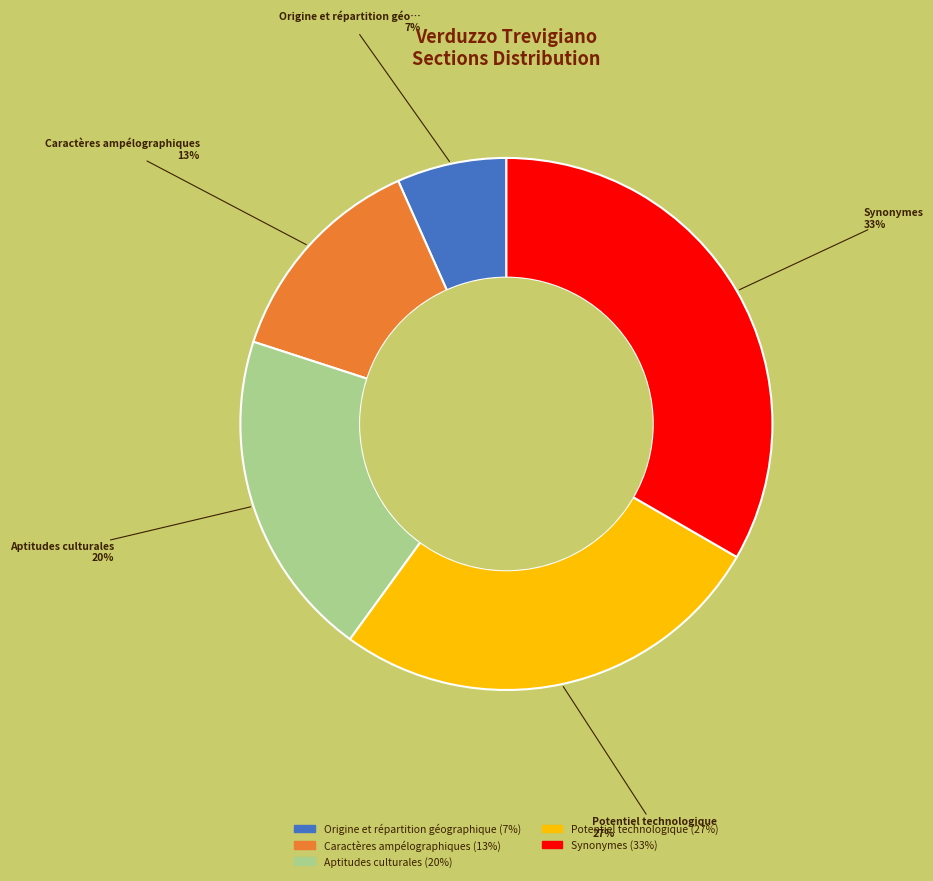

True or false: Origine et répartition géographique accounts for 7% of the total.

True